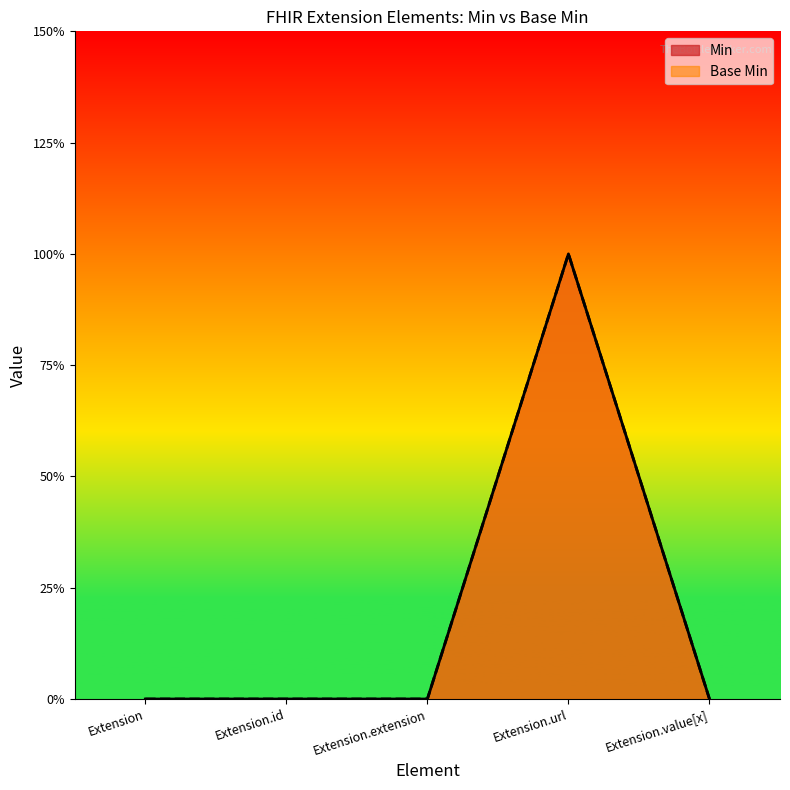

Count the number of data series in this chart.

2